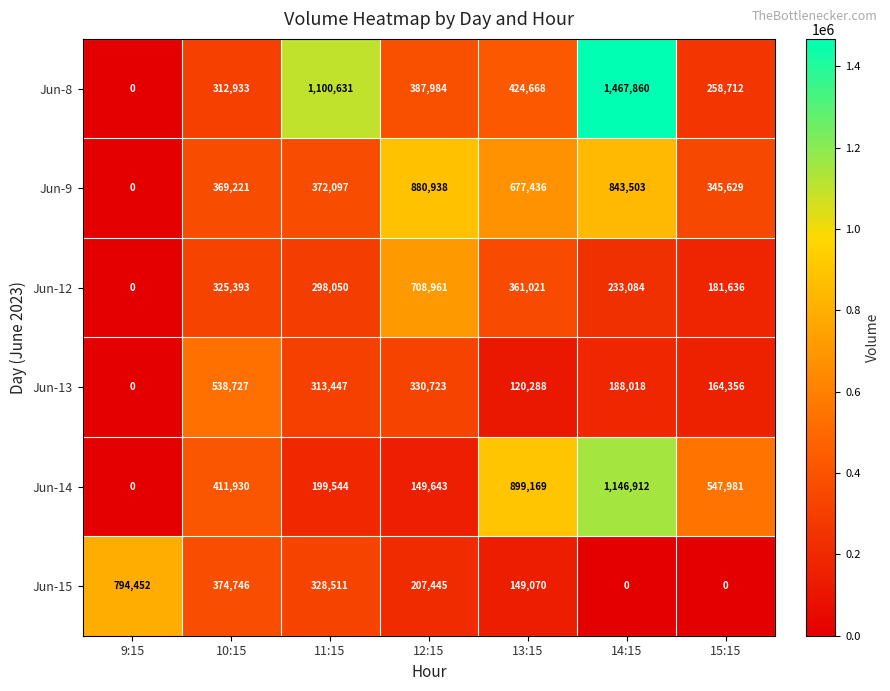

Rank the series by their maximum value, from lowest to highest.

Jun-13, Jun-12, Jun-15, Jun-9, Jun-14, Jun-8